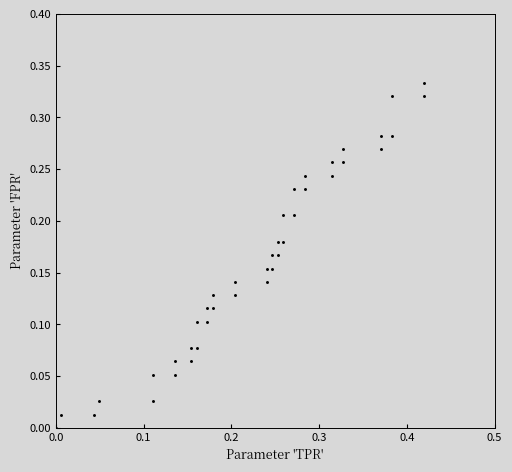

What is the range of X values (max minus min)?

0.4